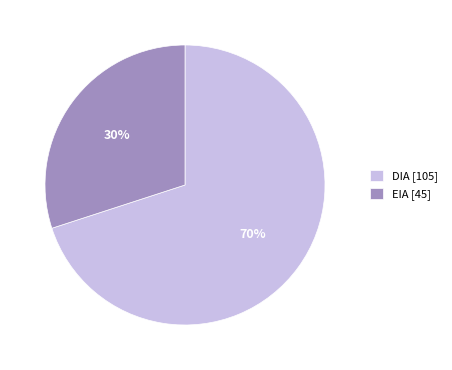

Count the number of slices in the pie.

2